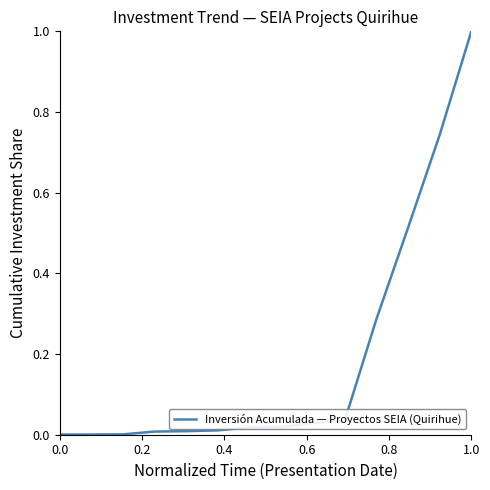

What is the greatest value displayed?

1.0